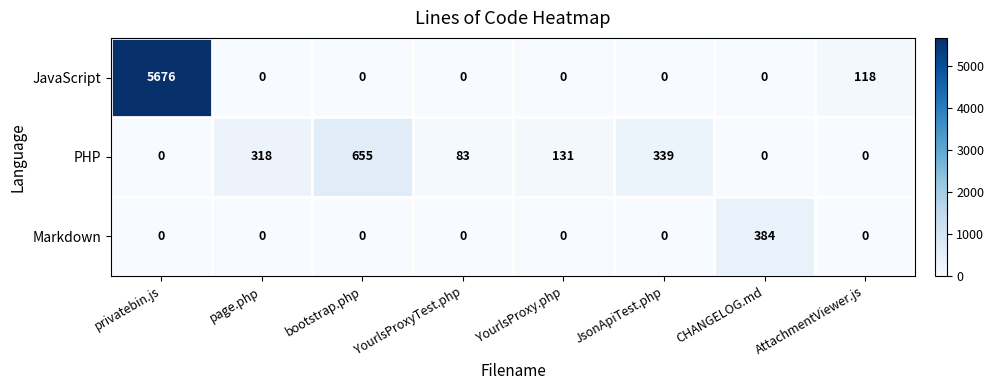

How many categories are shown in the chart?

8